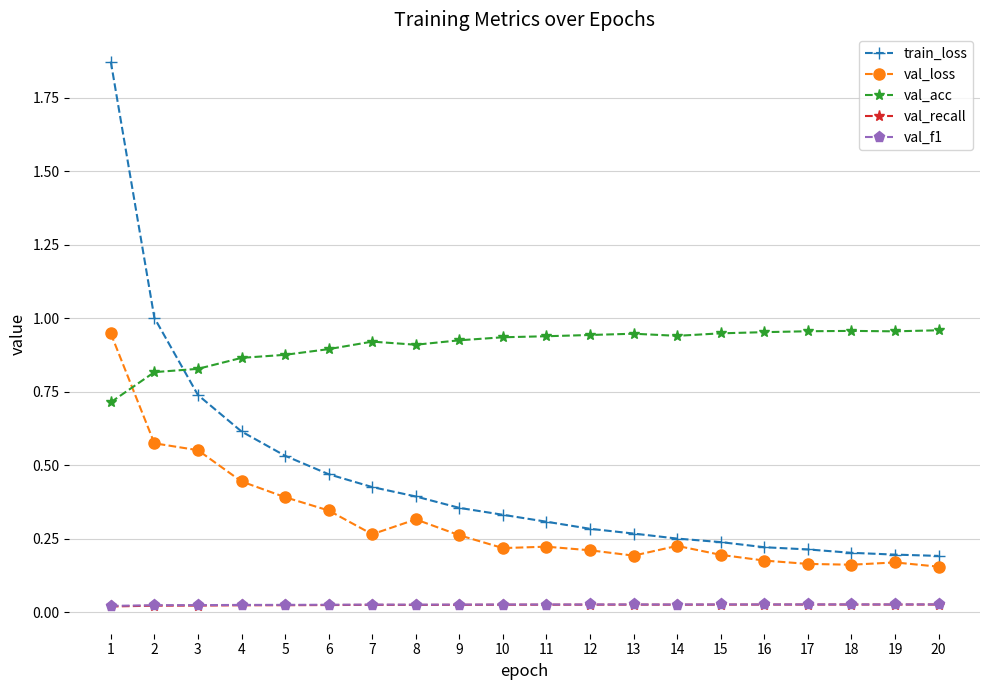

How many lines are shown in the chart?

5